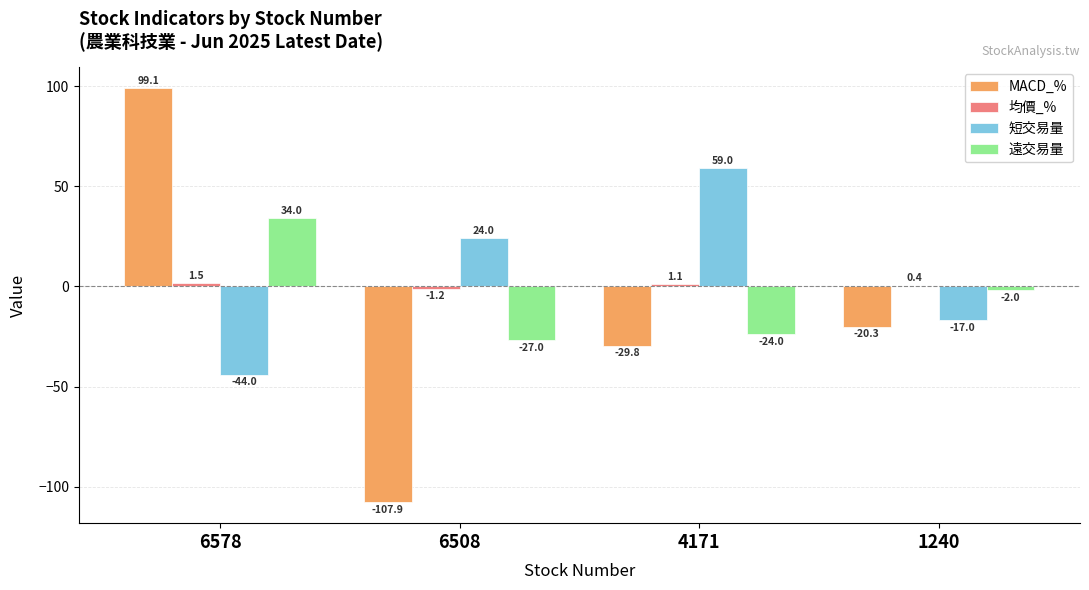

What is the sum of the 短交易量 values at 6578 and 6508?

-20.0